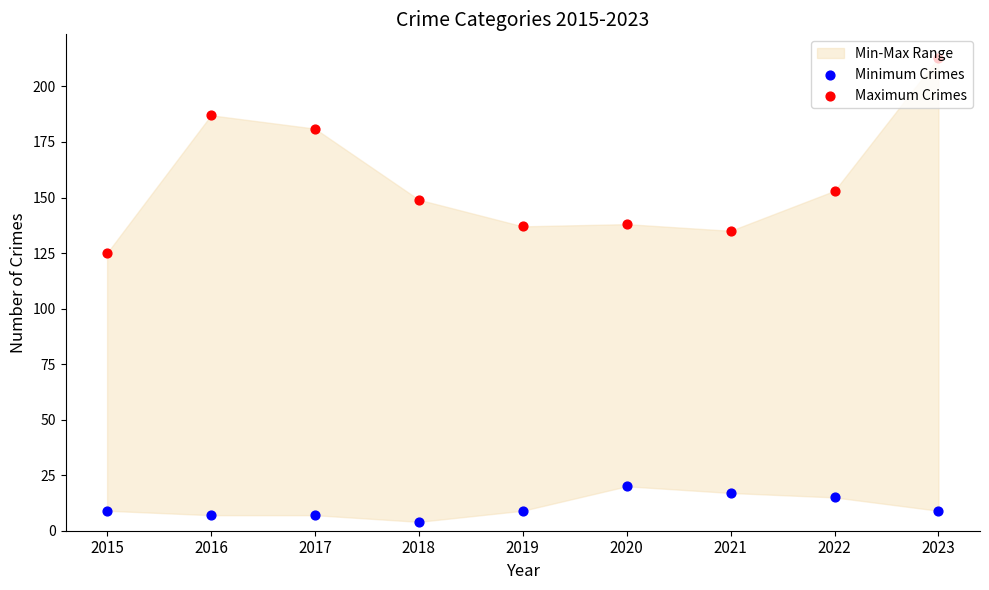

At how many categories does at least one series exceed 112?

9